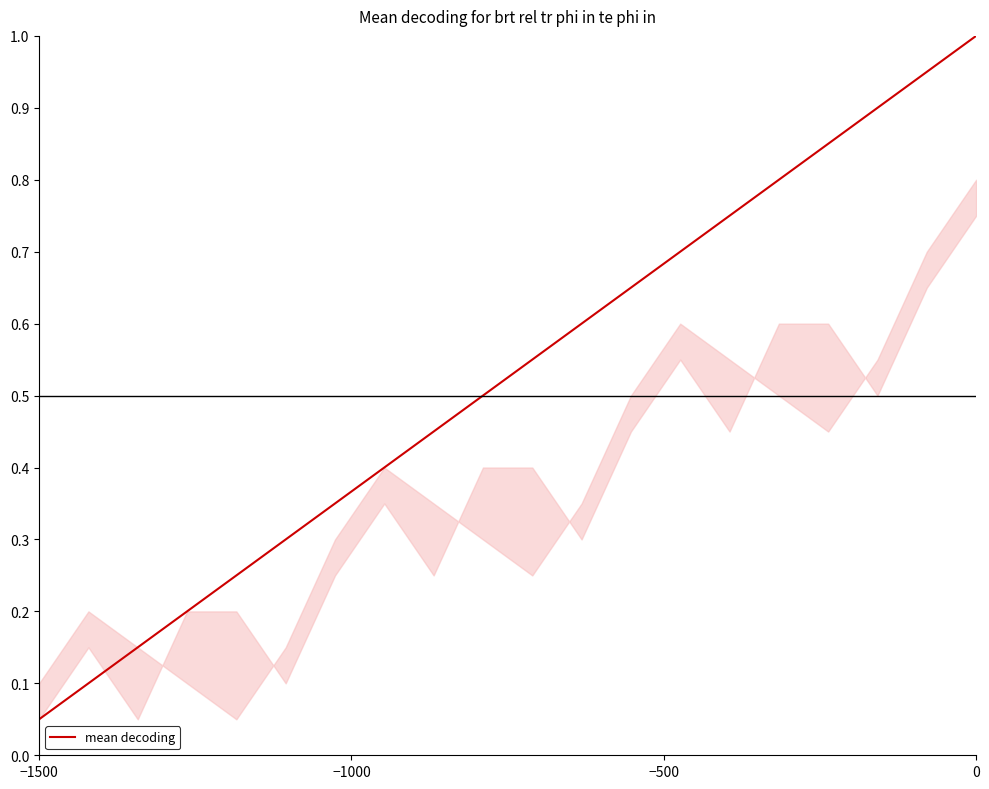

What is the maximum value shown in the chart?

1.0